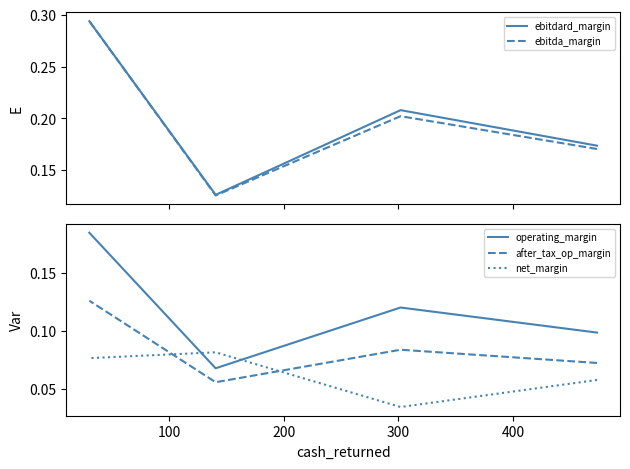

What is the total value across all series at 100?

0.6